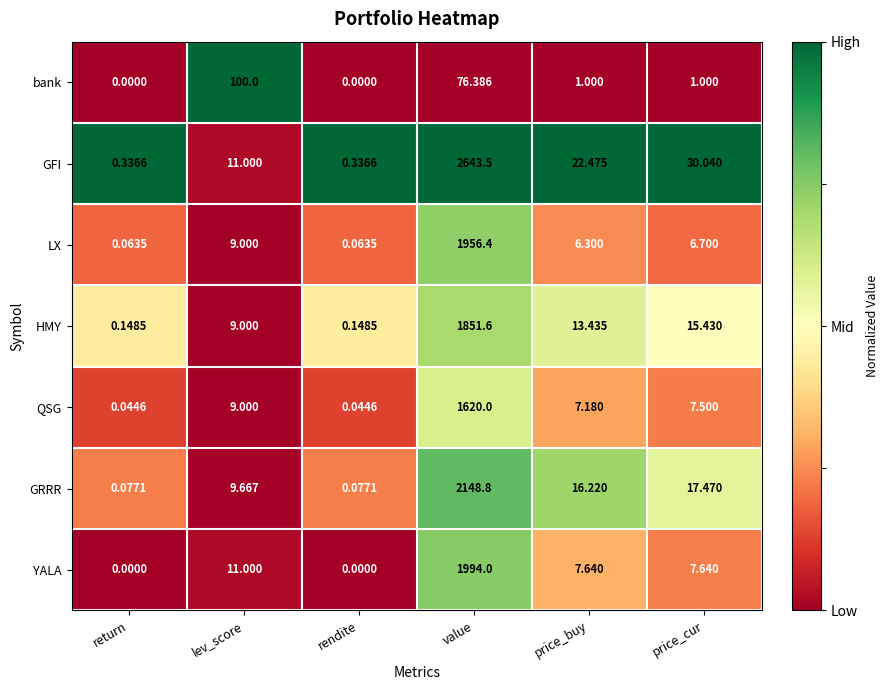

At which category is the sum across all series the highest?

value